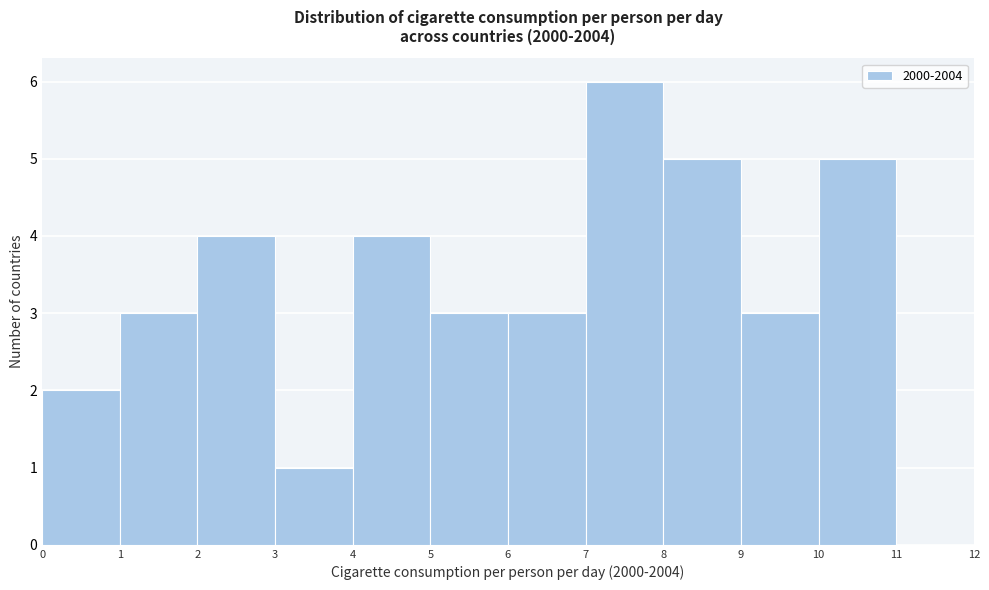

How tall is the bar that spans 8 to 9 on the x-axis? The values are not printed on the chart, so give them approximately, as read against the axis.

5